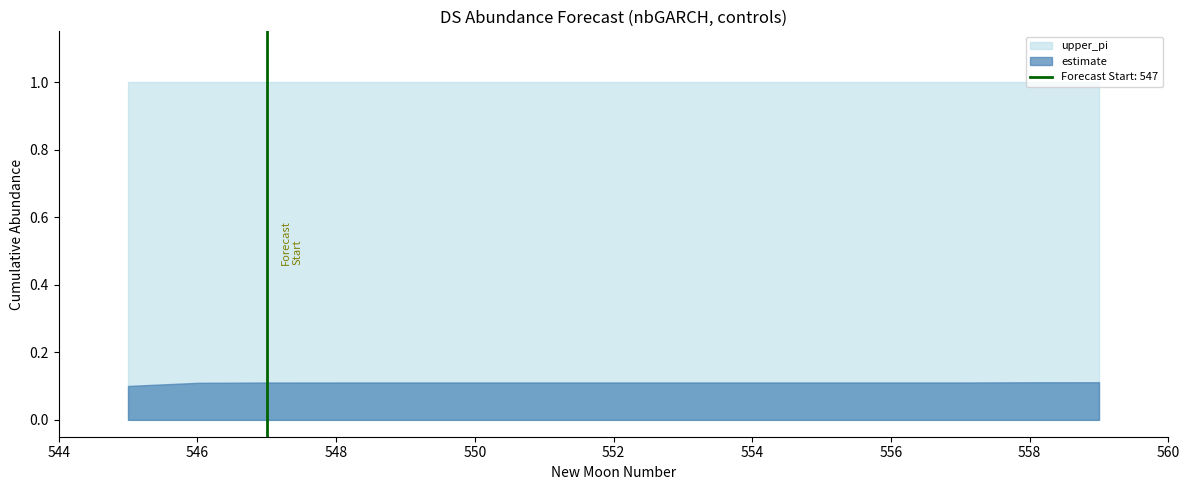

What is the lowest value of the estimate series?

0.1